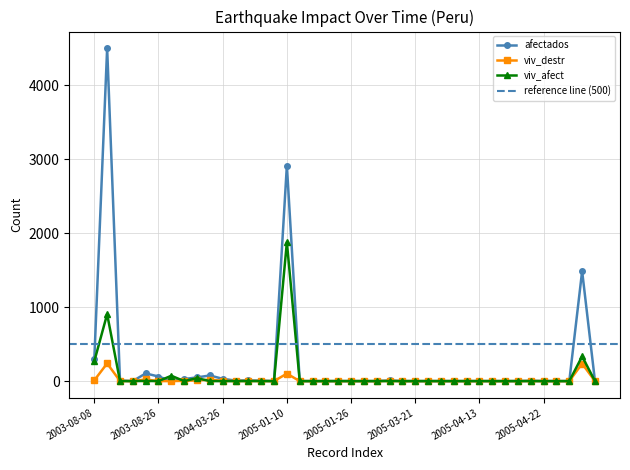

Rank the series by their average value, from highest to lowest.

afectados, viv_afect, viv_destr